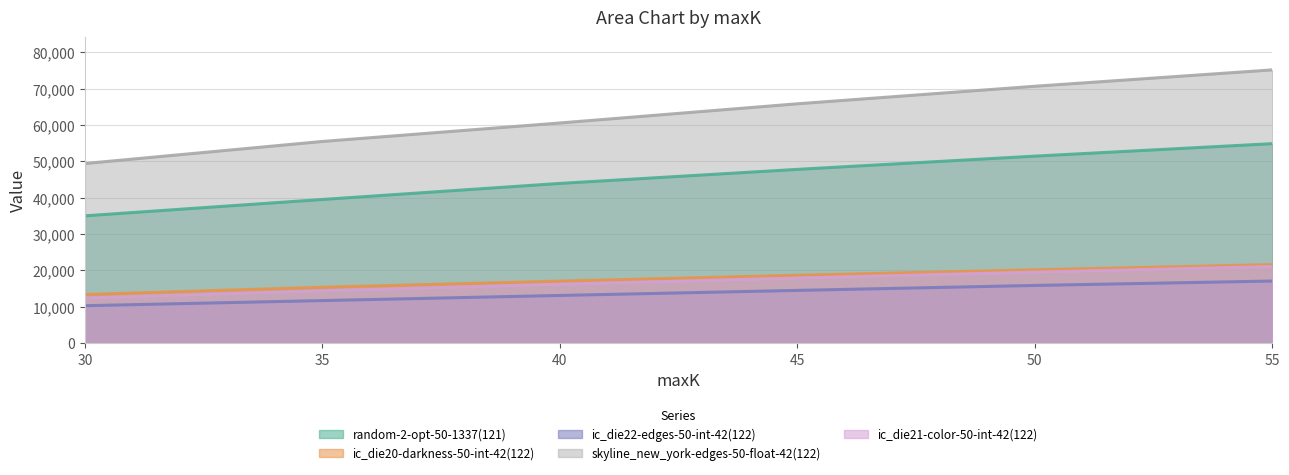

At which label does ic_die21-color-50-int-42(122) reach its peak?

55